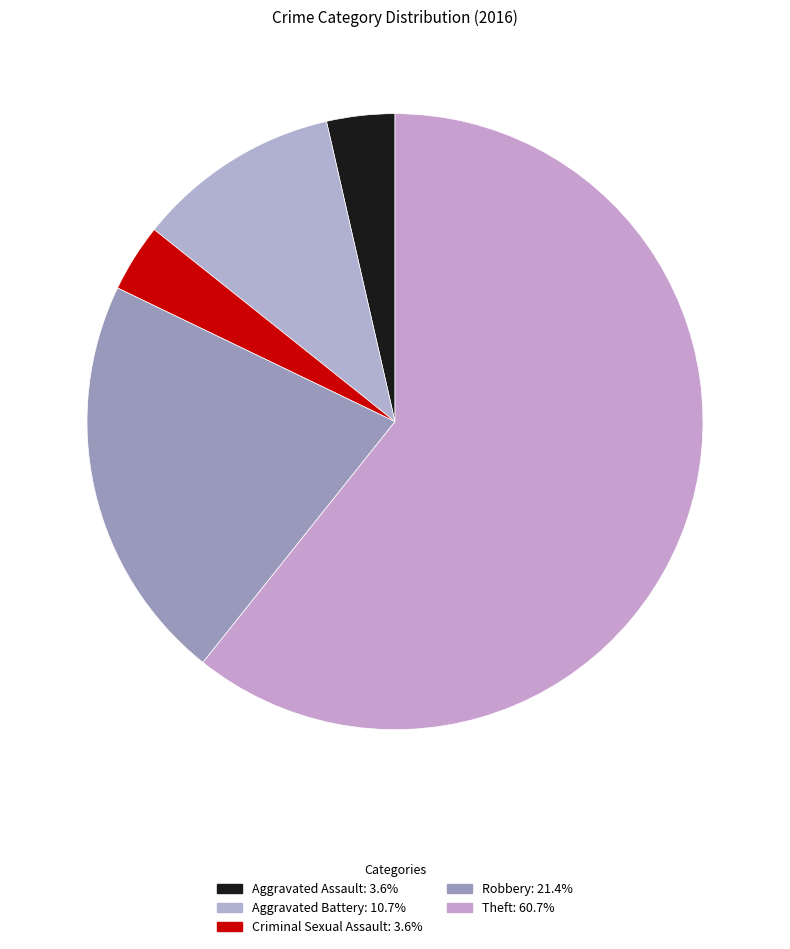

What is the change in value from Criminal Sexual Assault to Theft?

+16